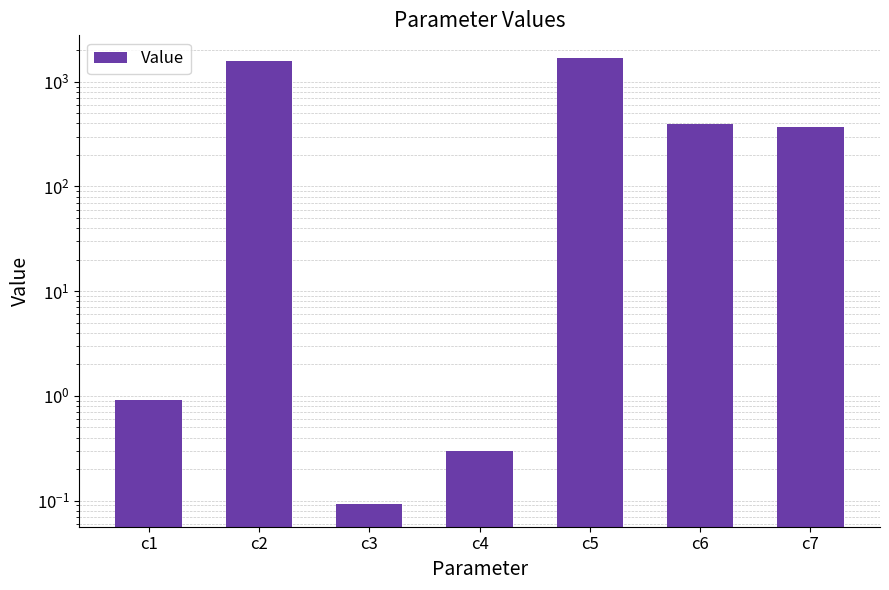

Is it true that the value at c1 is 0.4?

False